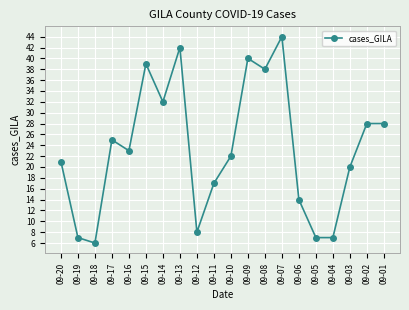

Which label corresponds to the largest value in the chart?

09-07